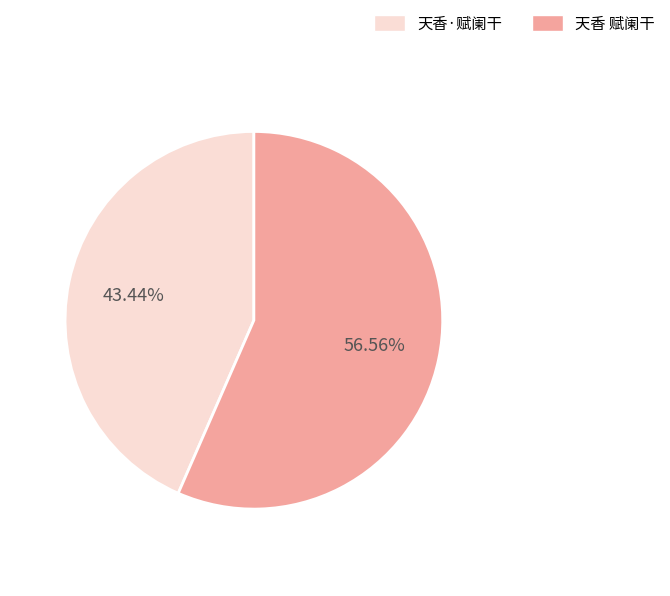

Between 天香·赋阑干 and 天香 赋阑干, which is larger?

天香 赋阑干